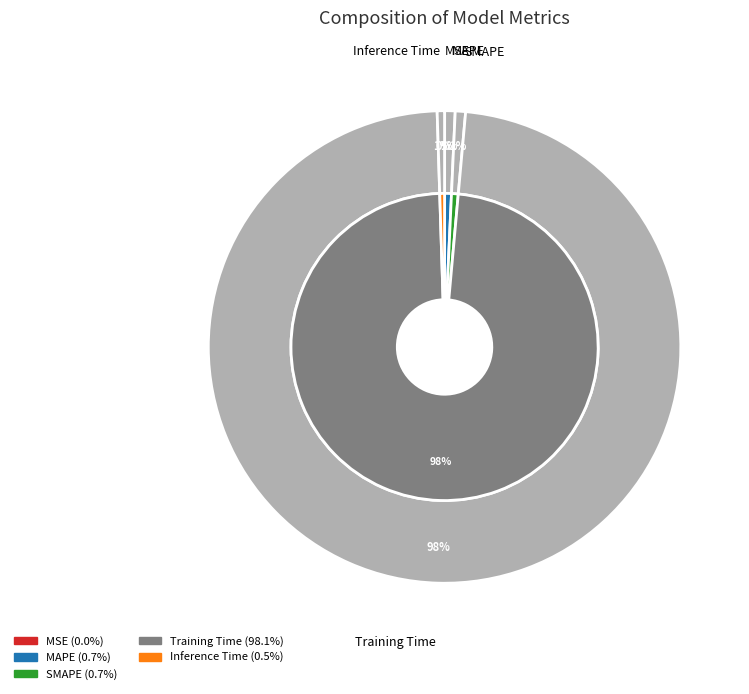

How many slices are in this pie chart?

5